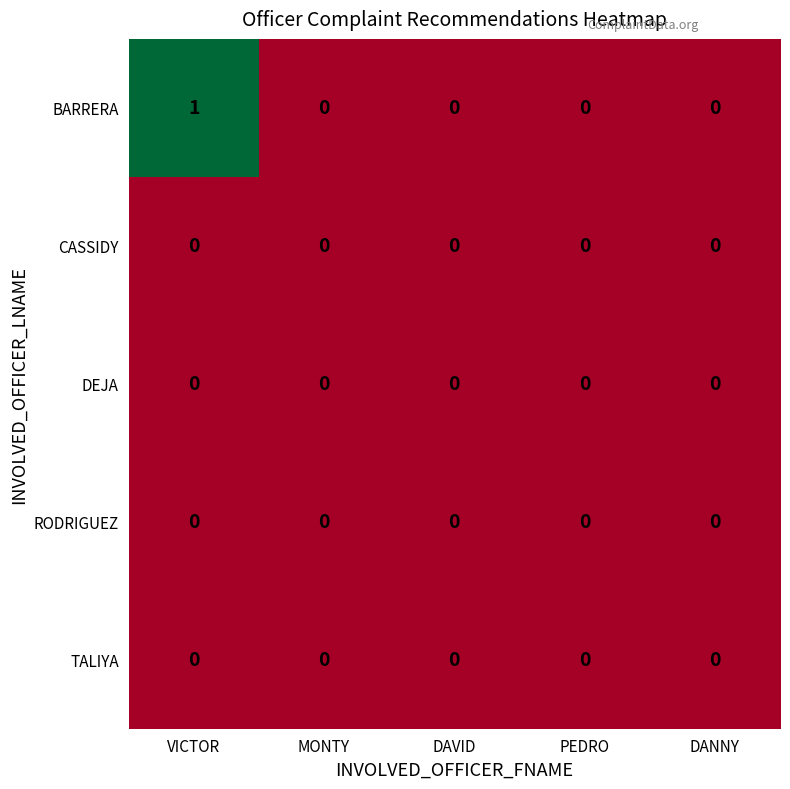

Which series has the largest total across all categories?

BARRERA